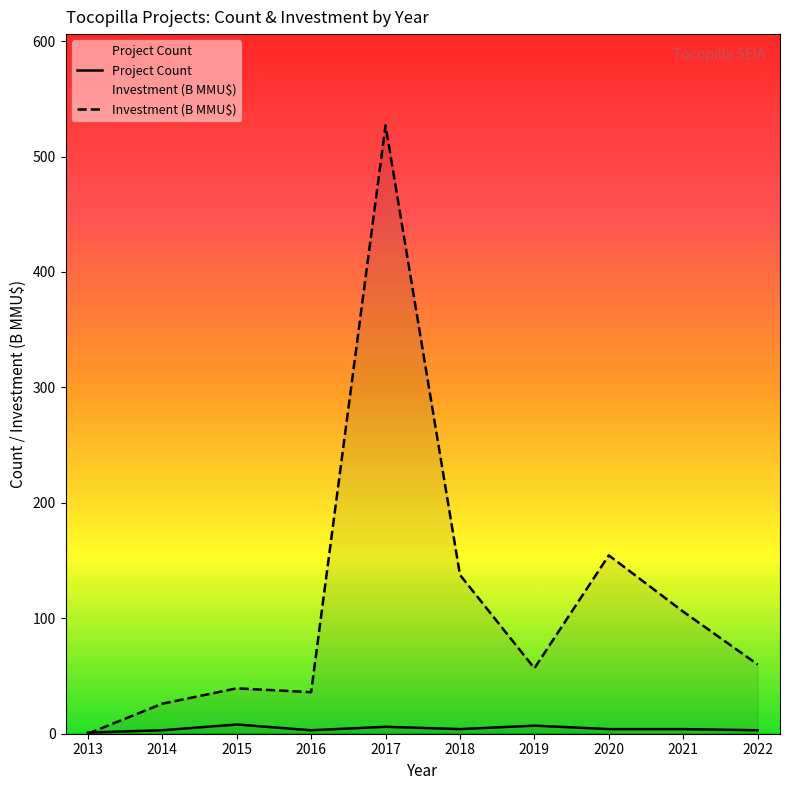

How many data points in Project Count are above 4?

3